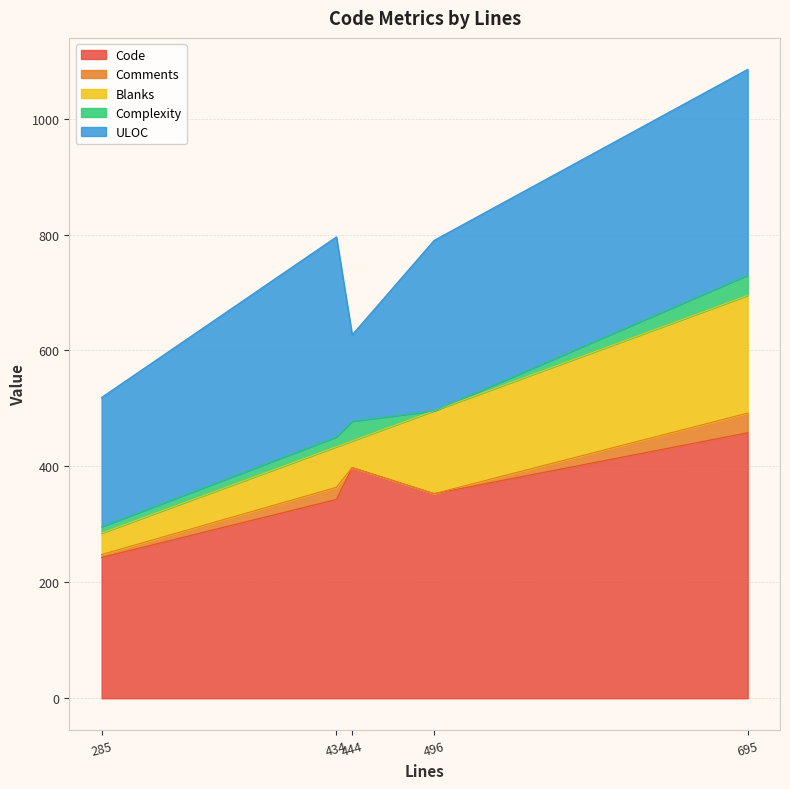

What is the maximum value for Code?

458